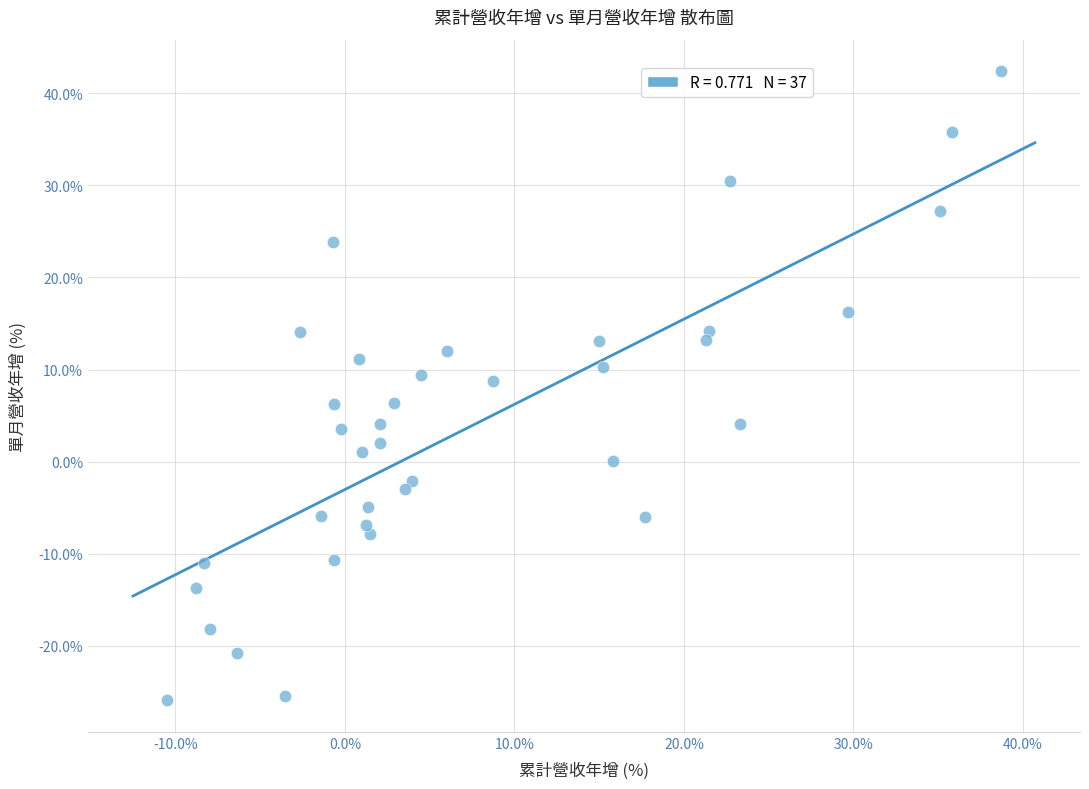

What is the range of Y values (max minus min)?

68.3